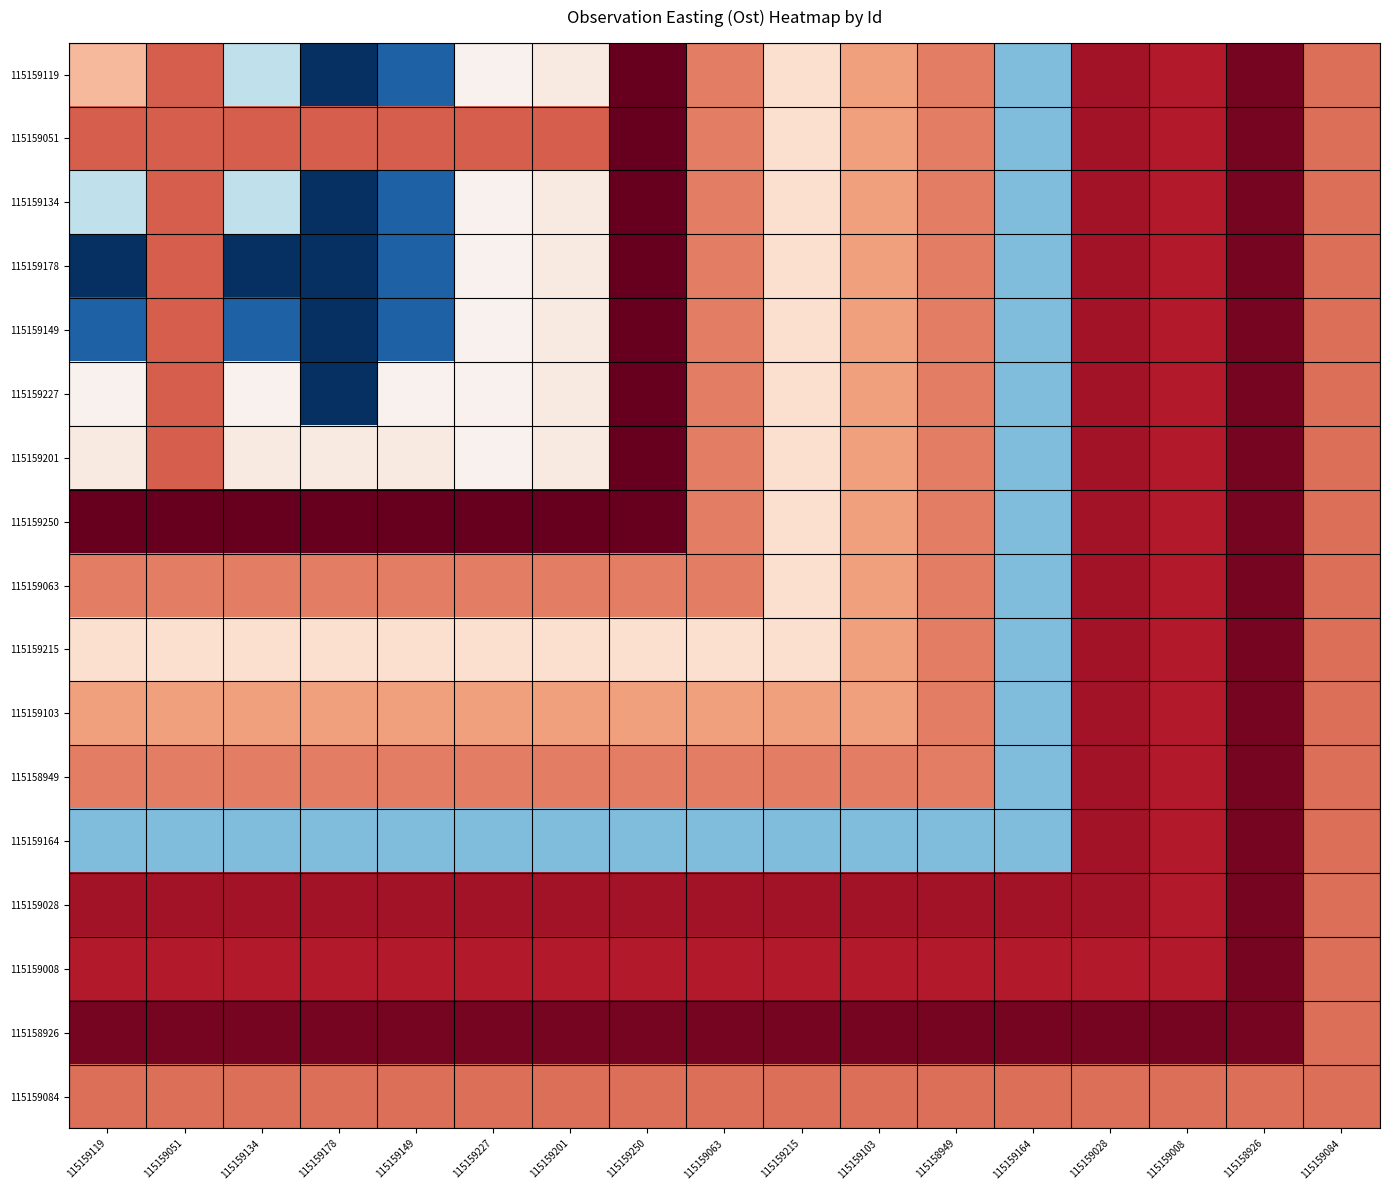

Reading left to right, transcribe all the data shown in this chart.

115159119: 115159119=576999	115159051=577011	115159134=576979	115159178=576951	115159149=576959	115159227=576987	115159201=576989	115159250=577028	115159063=577007	115159215=576992	115159103=577003	115158949=577007	115159164=576971	115159028=577021	115159008=577019	115158926=577026	115159084=577009
115159051: 115159119=577011	115159051=577011	115159134=577011	115159178=577011	115159149=577011	115159227=577011	115159201=577011	115159250=577028	115159063=577007	115159215=576992	115159103=577003	115158949=577007	115159164=576971	115159028=577021	115159008=577019	115158926=577026	115159084=577009
115159134: 115159119=576979	115159051=577011	115159134=576979	115159178=576951	115159149=576959	115159227=576987	115159201=576989	115159250=577028	115159063=577007	115159215=576992	115159103=577003	115158949=577007	115159164=576971	115159028=577021	115159008=577019	115158926=577026	115159084=577009
115159178: 115159119=576951	115159051=577011	115159134=576951	115159178=576951	115159149=576959	115159227=576987	115159201=576989	115159250=577028	115159063=577007	115159215=576992	115159103=577003	115158949=577007	115159164=576971	115159028=577021	115159008=577019	115158926=577026	115159084=577009
115159149: 115159119=576959	115159051=577011	115159134=576959	115159178=576951	115159149=576959	115159227=576987	115159201=576989	115159250=577028	115159063=577007	115159215=576992	115159103=577003	115158949=577007	115159164=576971	115159028=577021	115159008=577019	115158926=577026	115159084=577009
115159227: 115159119=576987	115159051=577011	115159134=576987	115159178=576951	115159149=576987	115159227=576987	115159201=576989	115159250=577028	115159063=577007	115159215=576992	115159103=577003	115158949=577007	115159164=576971	115159028=577021	115159008=577019	115158926=577026	115159084=577009
115159201: 115159119=576989	115159051=577011	115159134=576989	115159178=576989	115159149=576989	115159227=576987	115159201=576989	115159250=577028	115159063=577007	115159215=576992	115159103=577003	115158949=577007	115159164=576971	115159028=577021	115159008=577019	115158926=577026	115159084=577009
115159250: 115159119=577028	115159051=577028	115159134=577028	115159178=577028	115159149=577028	115159227=577028	115159201=577028	115159250=577028	115159063=577007	115159215=576992	115159103=577003	115158949=577007	115159164=576971	115159028=577021	115159008=577019	115158926=577026	115159084=577009
115159063: 115159119=577007	115159051=577007	115159134=577007	115159178=577007	115159149=577007	115159227=577007	115159201=577007	115159250=577007	115159063=577007	115159215=576992	115159103=577003	115158949=577007	115159164=576971	115159028=577021	115159008=577019	115158926=577026	115159084=577009
115159215: 115159119=576992	115159051=576992	115159134=576992	115159178=576992	115159149=576992	115159227=576992	115159201=576992	115159250=576992	115159063=576992	115159215=576992	115159103=577003	115158949=577007	115159164=576971	115159028=577021	115159008=577019	115158926=577026	115159084=577009
115159103: 115159119=577003	115159051=577003	115159134=577003	115159178=577003	115159149=577003	115159227=577003	115159201=577003	115159250=577003	115159063=577003	115159215=577003	115159103=577003	115158949=577007	115159164=576971	115159028=577021	115159008=577019	115158926=577026	115159084=577009
115158949: 115159119=577007	115159051=577007	115159134=577007	115159178=577007	115159149=577007	115159227=577007	115159201=577007	115159250=577007	115159063=577007	115159215=577007	115159103=577007	115158949=577007	115159164=576971	115159028=577021	115159008=577019	115158926=577026	115159084=577009
115159164: 115159119=576971	115159051=576971	115159134=576971	115159178=576971	115159149=576971	115159227=576971	115159201=576971	115159250=576971	115159063=576971	115159215=576971	115159103=576971	115158949=576971	115159164=576971	115159028=577021	115159008=577019	115158926=577026	115159084=577009
115159028: 115159119=577021	115159051=577021	115159134=577021	115159178=577021	115159149=577021	115159227=577021	115159201=577021	115159250=577021	115159063=577021	115159215=577021	115159103=577021	115158949=577021	115159164=577021	115159028=577021	115159008=577019	115158926=577026	115159084=577009
115159008: 115159119=577019	115159051=577019	115159134=577019	115159178=577019	115159149=577019	115159227=577019	115159201=577019	115159250=577019	115159063=577019	115159215=577019	115159103=577019	115158949=577019	115159164=577019	115159028=577019	115159008=577019	115158926=577026	115159084=577009
115158926: 115159119=577026	115159051=577026	115159134=577026	115159178=577026	115159149=577026	115159227=577026	115159201=577026	115159250=577026	115159063=577026	115159215=577026	115159103=577026	115158949=577026	115159164=577026	115159028=577026	115159008=577026	115158926=577026	115159084=577009
115159084: 115159119=577009	115159051=577009	115159134=577009	115159178=577009	115159149=577009	115159227=577009	115159201=577009	115159250=577009	115159063=577009	115159215=577009	115159103=577009	115158949=577009	115159164=577009	115159028=577009	115159008=577009	115158926=577009	115159084=577009